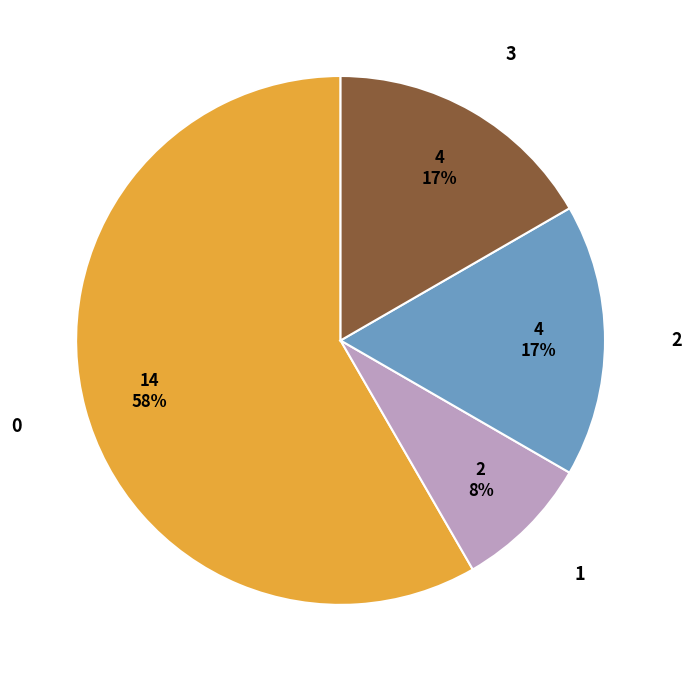

Count the number of slices in the pie.

4